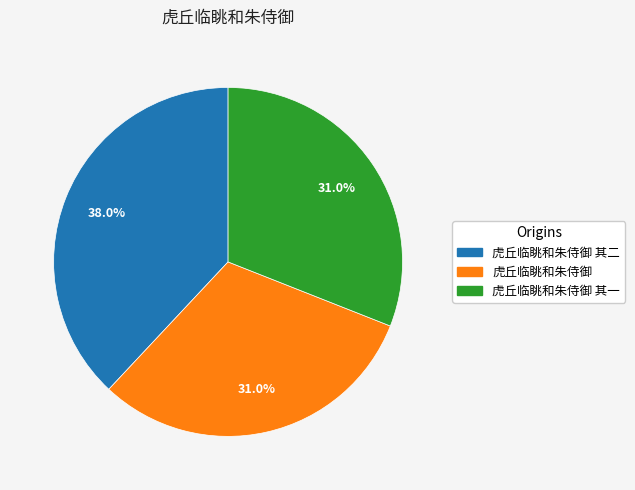

Is there a majority slice in this chart?

No